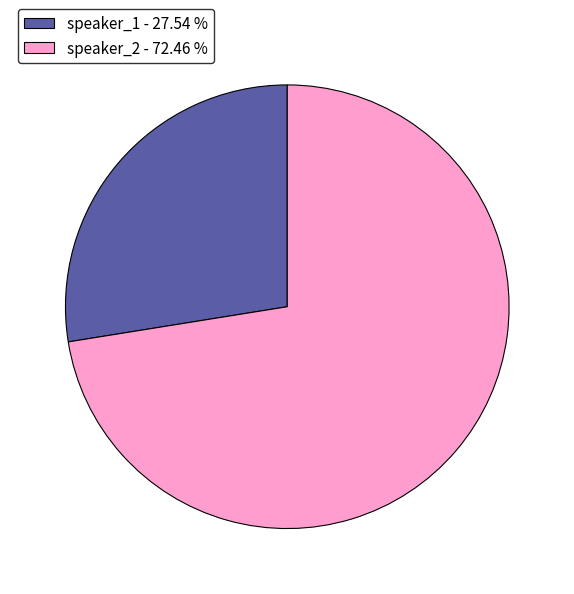

Which slice is the largest?

speaker_2 - 72.46 %